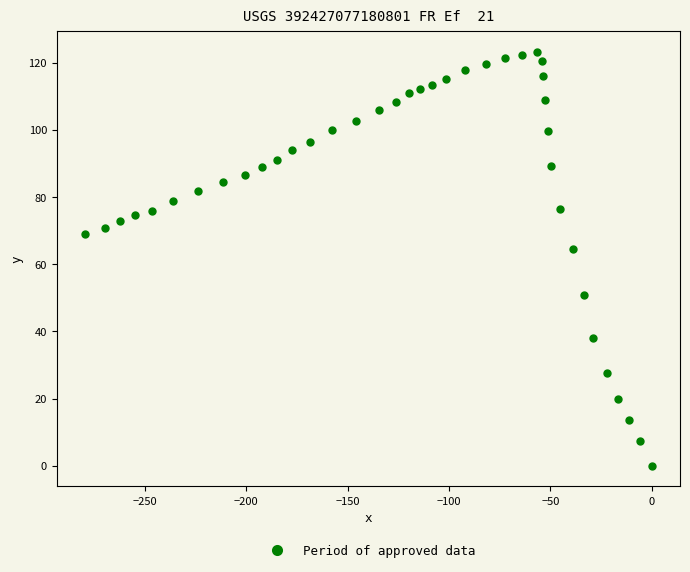

What Y value in the scatter plot is closest to 61?

64.6